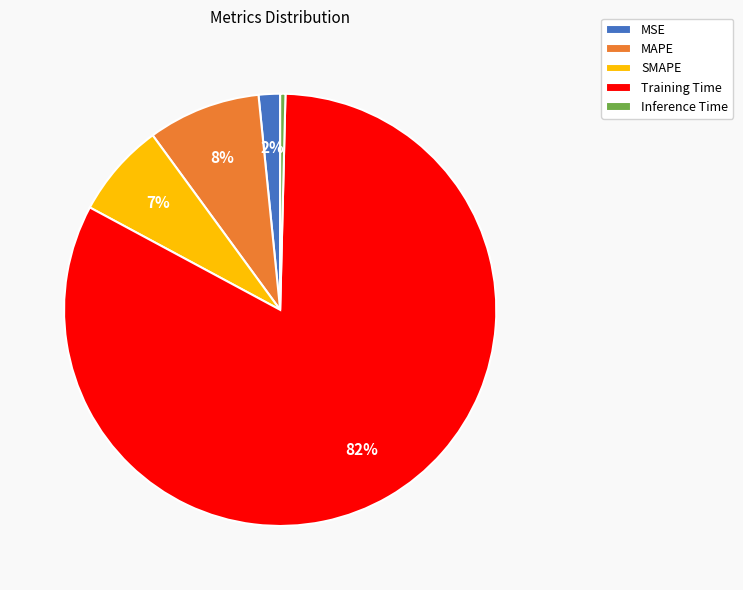

How many segments does this pie chart have?

5